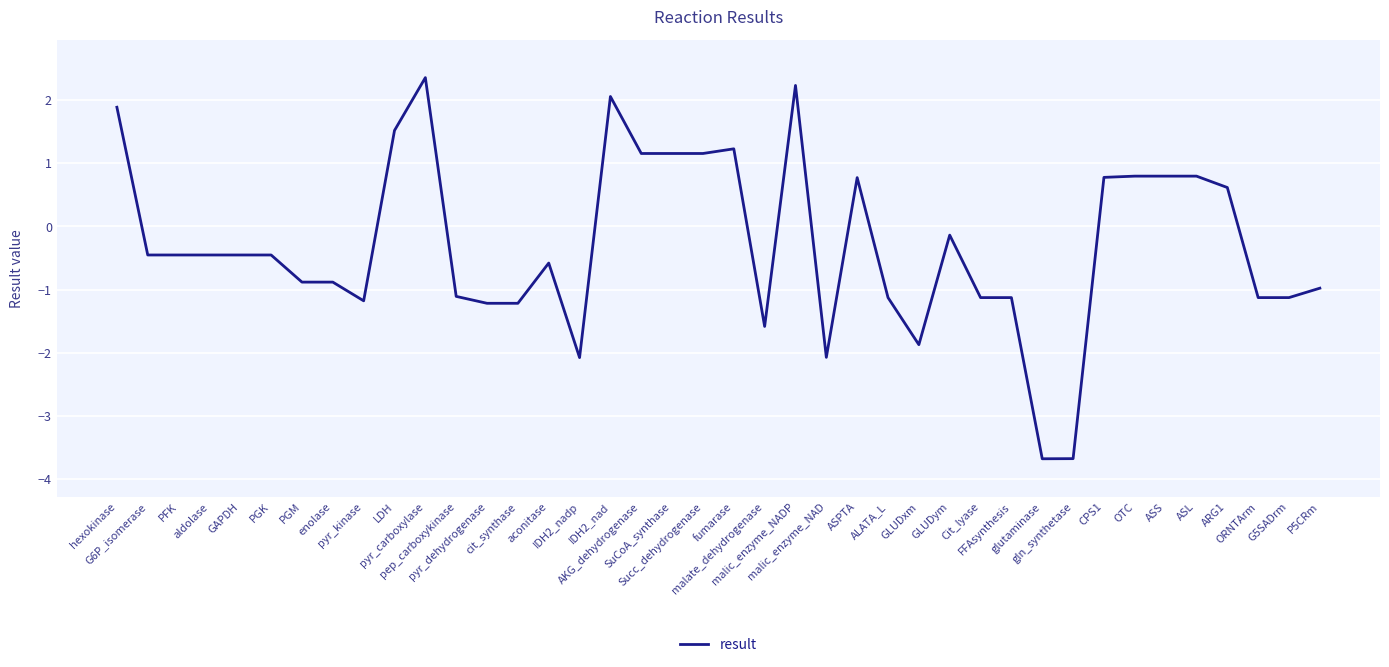

What is the difference between the maximum and minimum values?

6.0